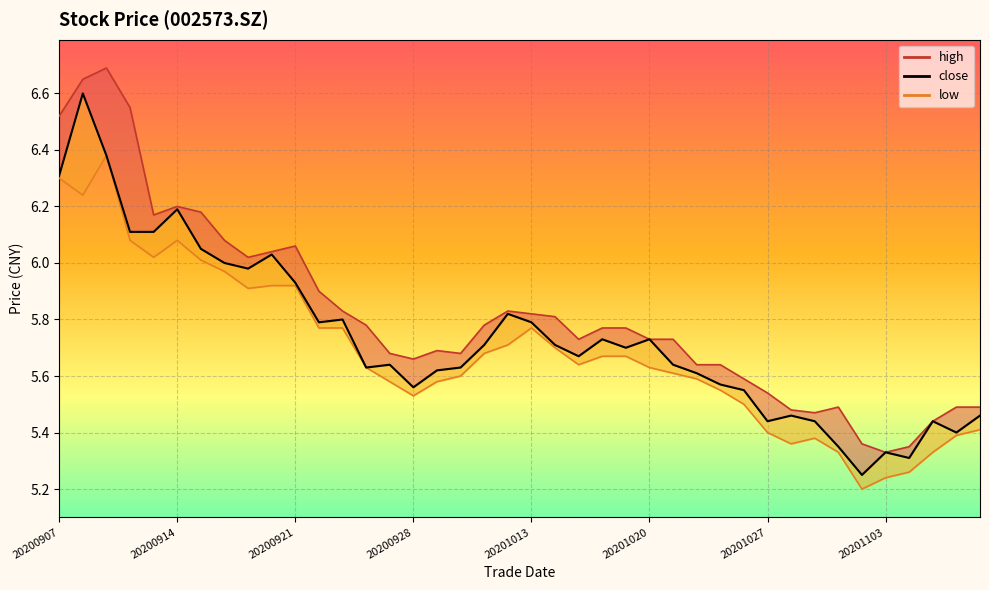

True or false: close and low cross at least once.

False